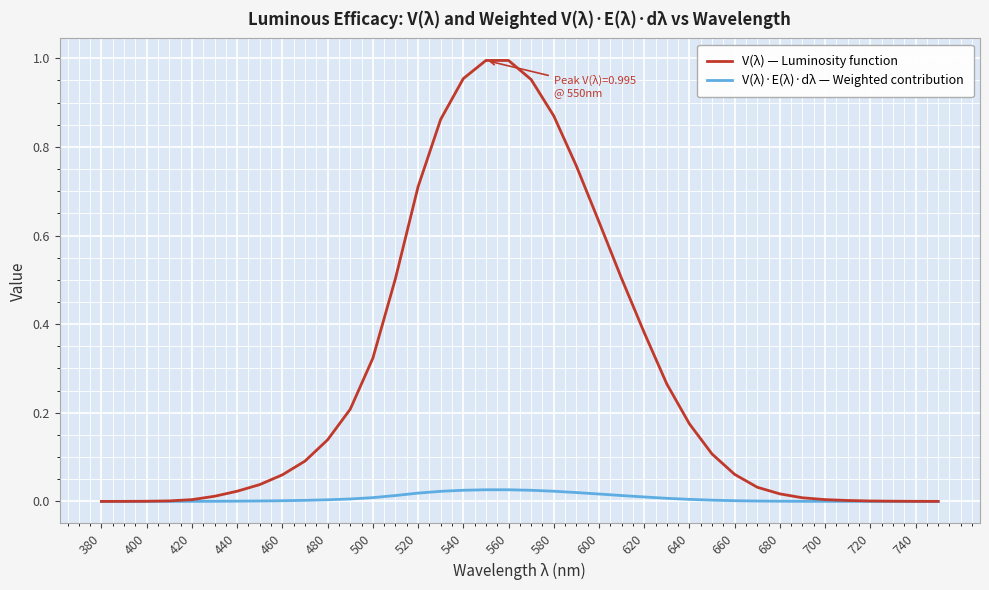

Which series has the largest total across all categories?

V(λ) — Luminosity function